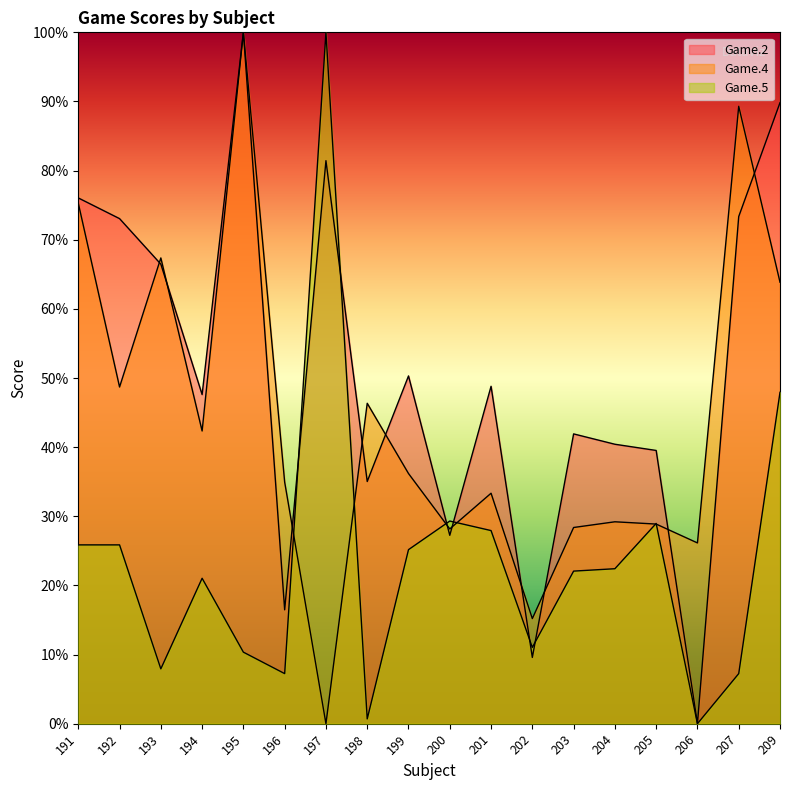

True or false: Game.2 and Game.4 cross at least once.

True